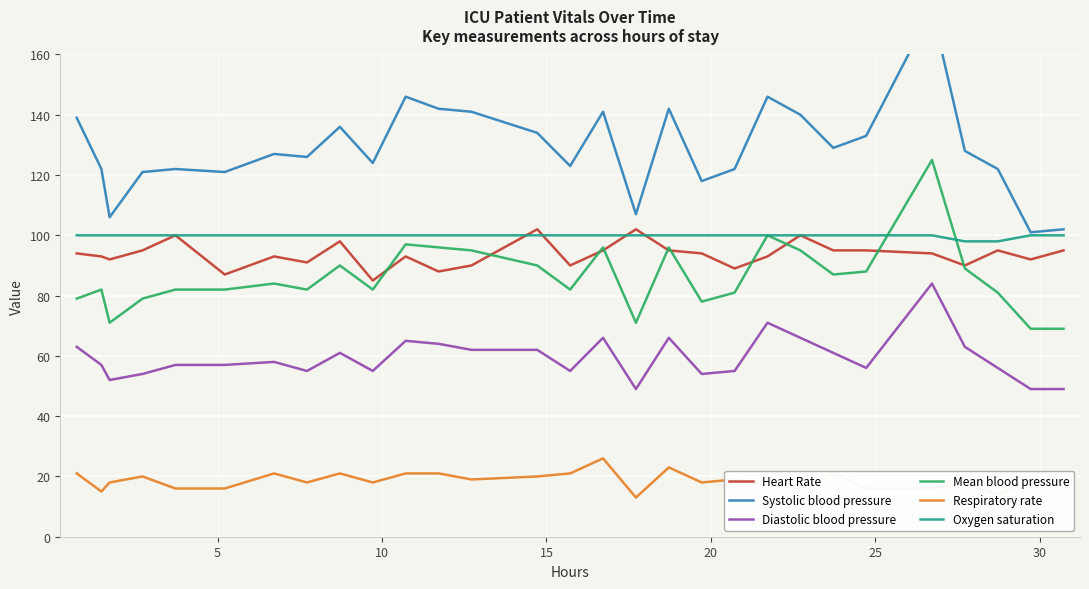

True or false: Respiratory rate and Diastolic blood pressure intersect in this chart.

False